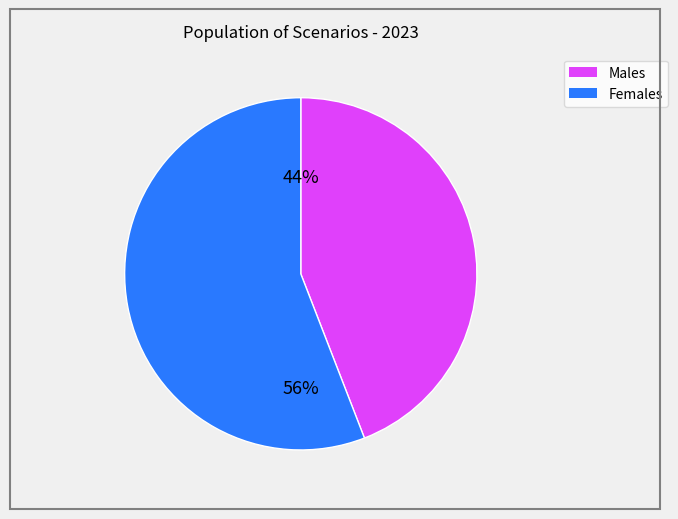

To the nearest percent, what is the average slice percentage?

50%